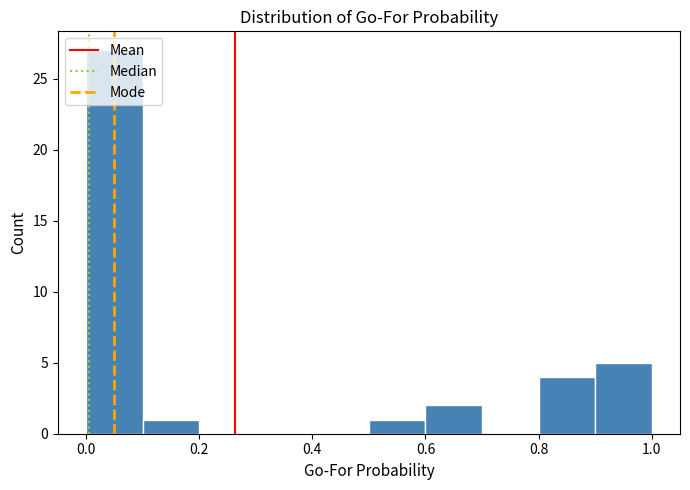

How tall is the bar that spans 0.9 to 1.0 on the x-axis? The values are not printed on the chart, so give them approximately, as read against the axis.

5